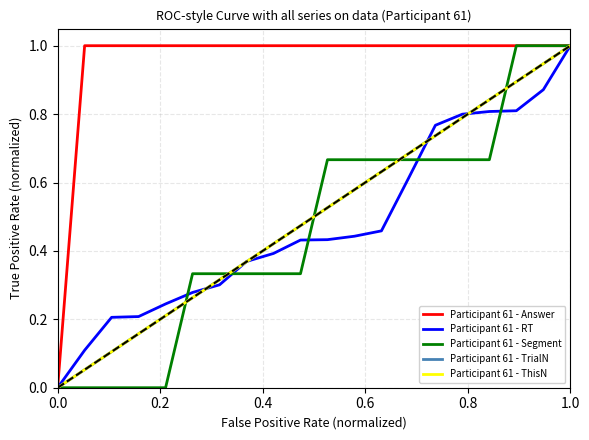

List the series in order of their peak value, highest first.

Participant 61 - Answer, Participant 61 - RT, Participant 61 - Segment, Participant 61 - TrialN, Participant 61 - ThisN